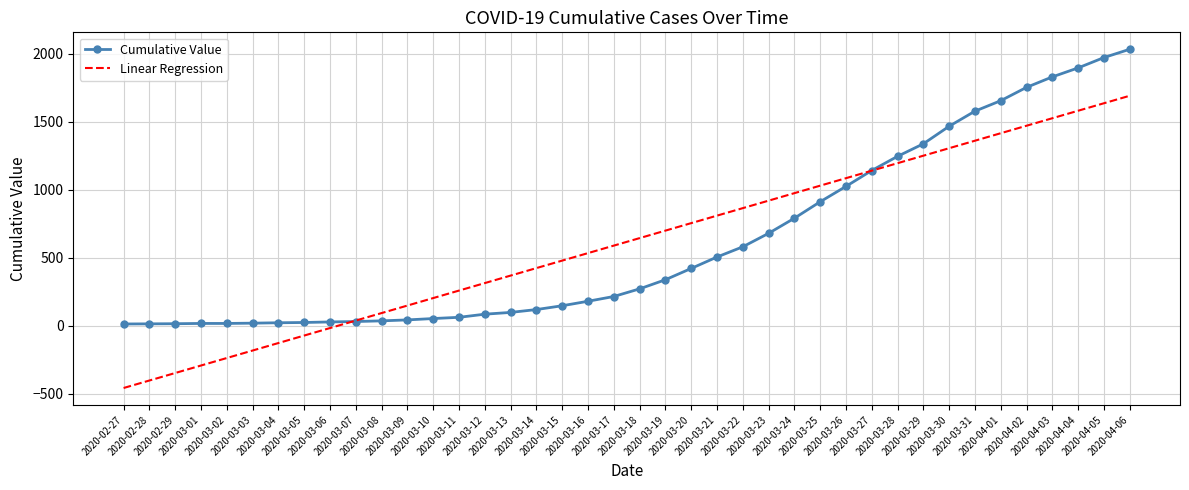

What position from the left is 2020-03-17?

20